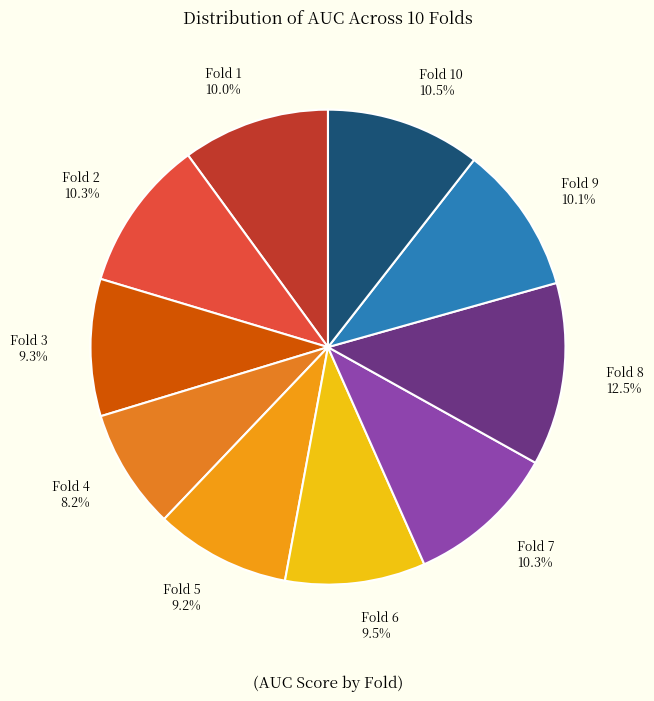

How many slices are in this pie chart?

10